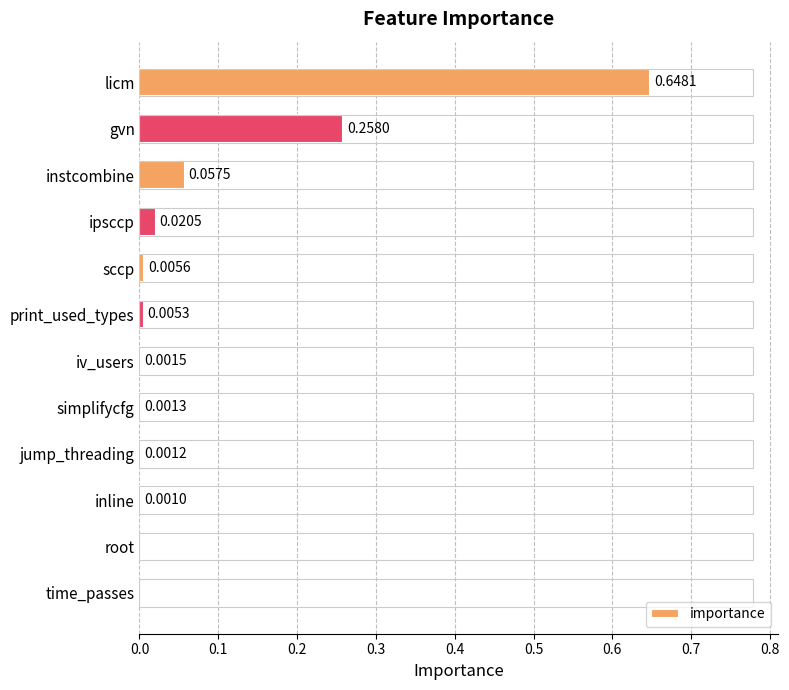

Which label corresponds to the largest value in the chart?

licm